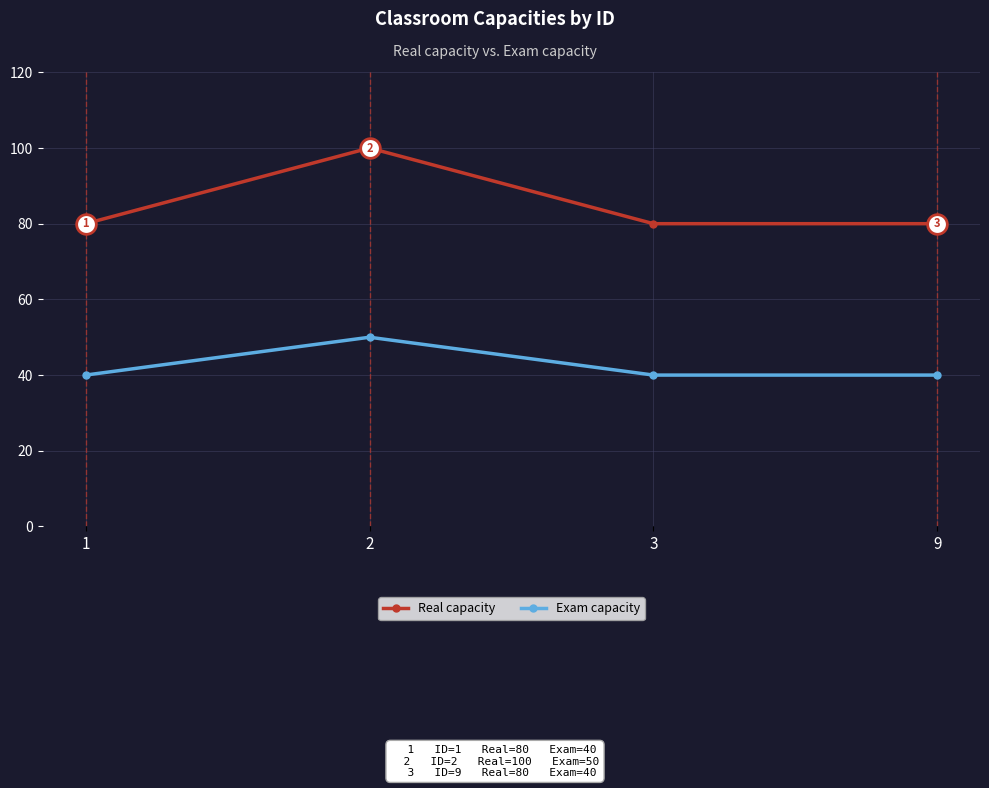

What is the total value across all series at 2?

150